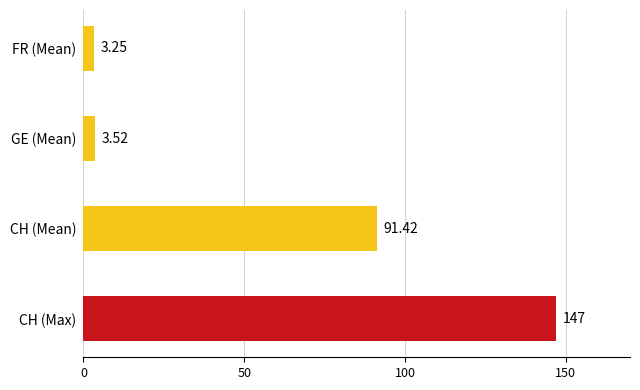

Which label corresponds to the smallest value in the chart?

FR (Mean)